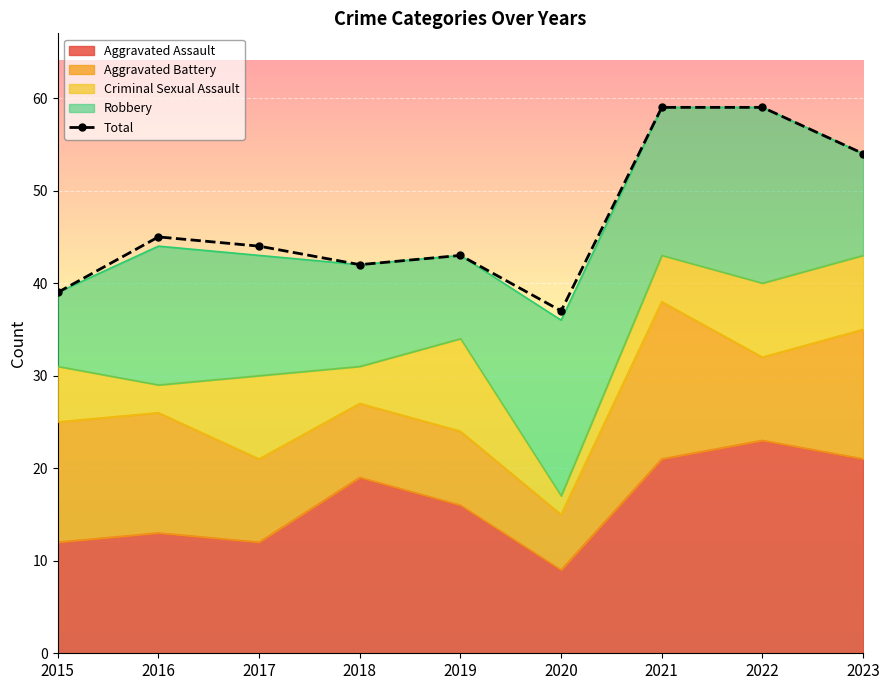

Which category has the highest value across all series?

2021